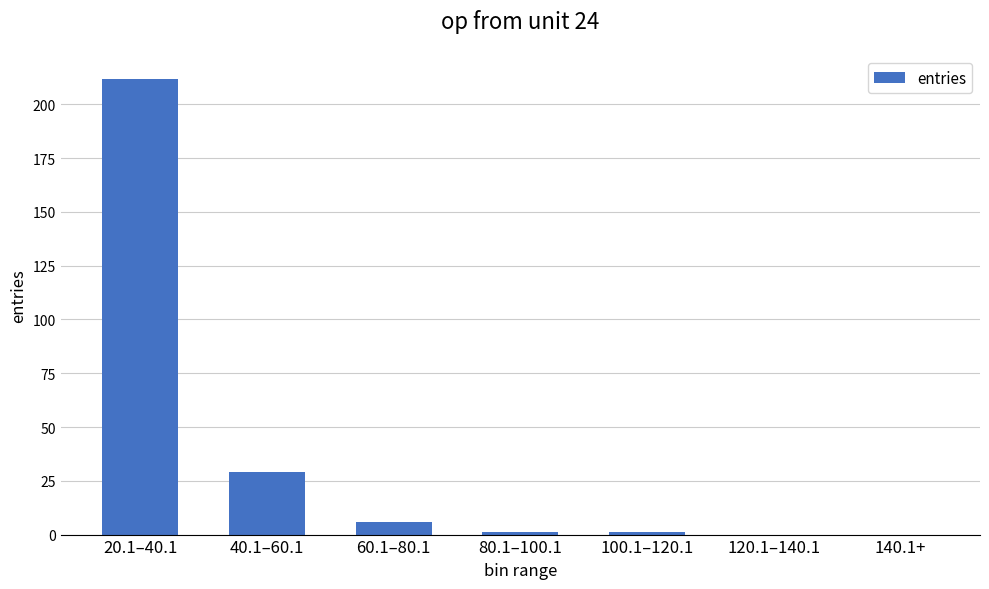

Reading left to right, what are all the values shown in this chart?

20.1–40.1=212	40.1–60.1=29	60.1–80.1=6	80.1–100.1=1	100.1–120.1=1	120.1–140.1=0	140.1+=0